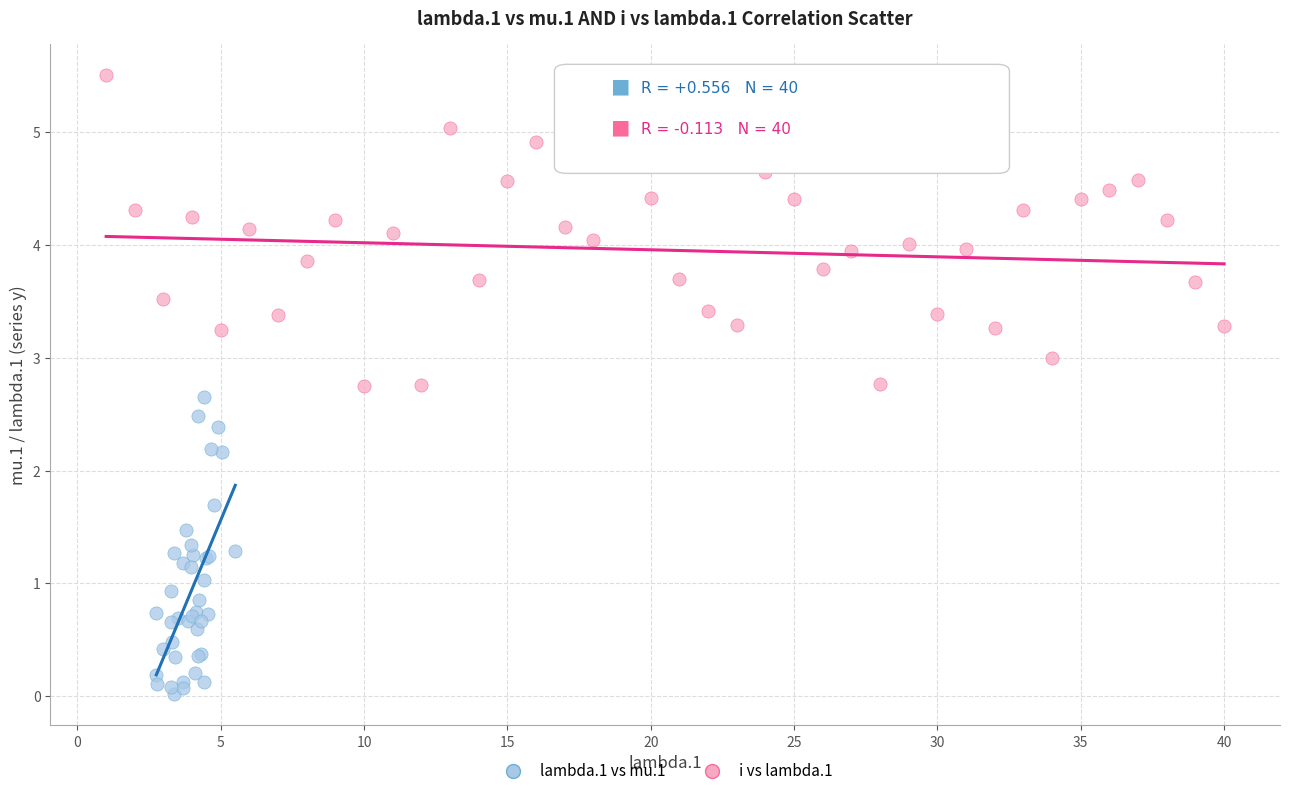

Which series contains the lowest Y value?

lambda.1 vs mu.1